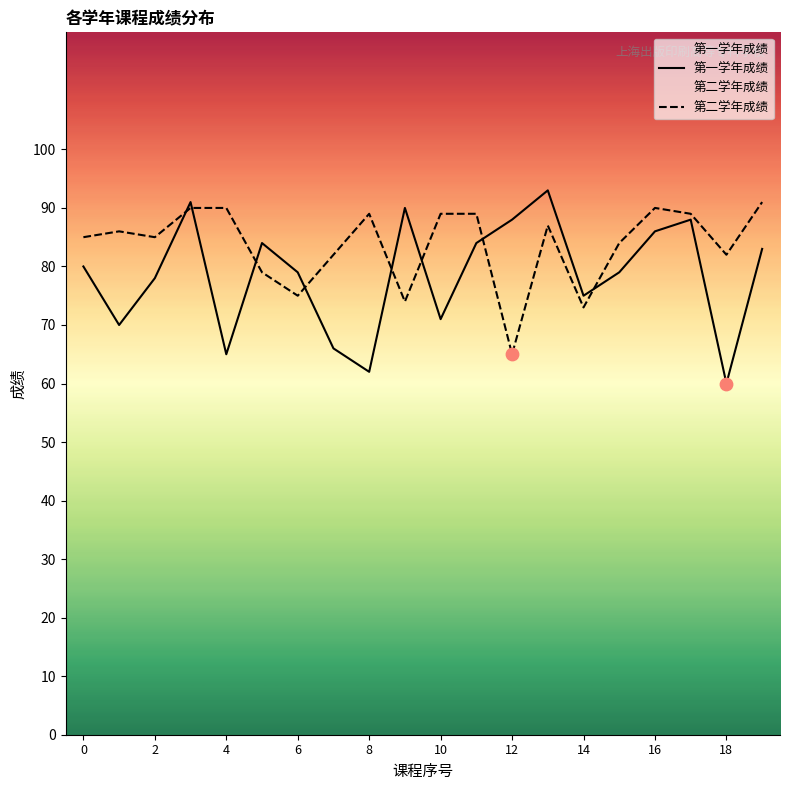

What is the total value across all series at 14?

148